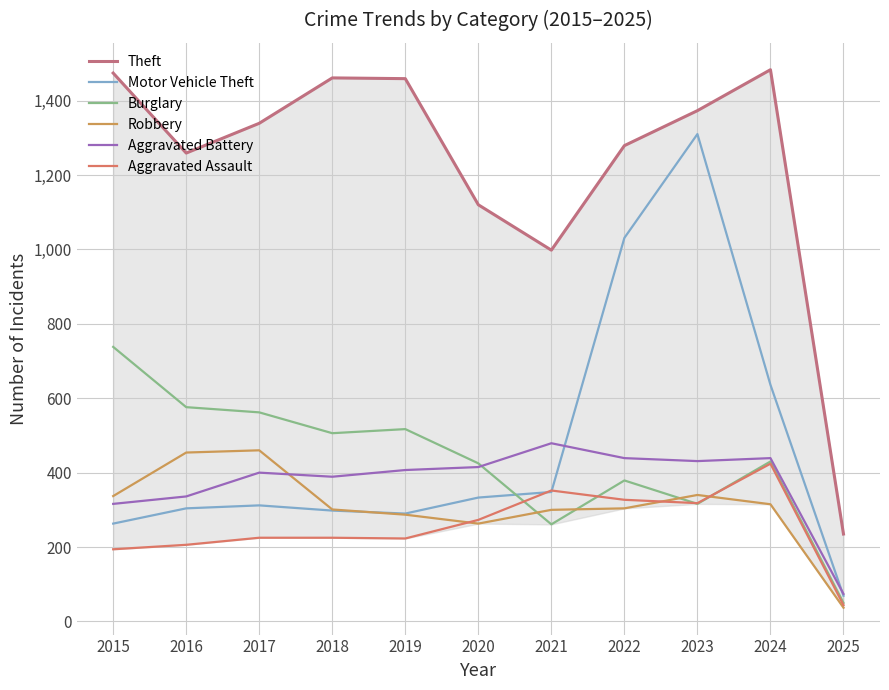

What is the value of the Burglary point at the 5th from the left?

517